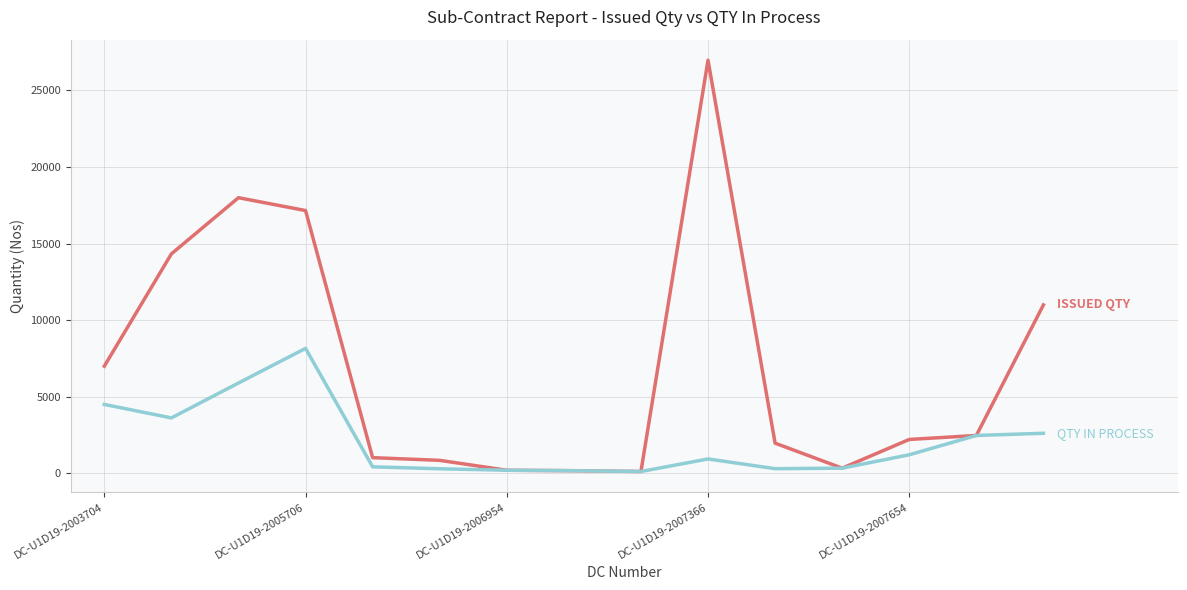

What is the maximum value shown in the chart?

26976